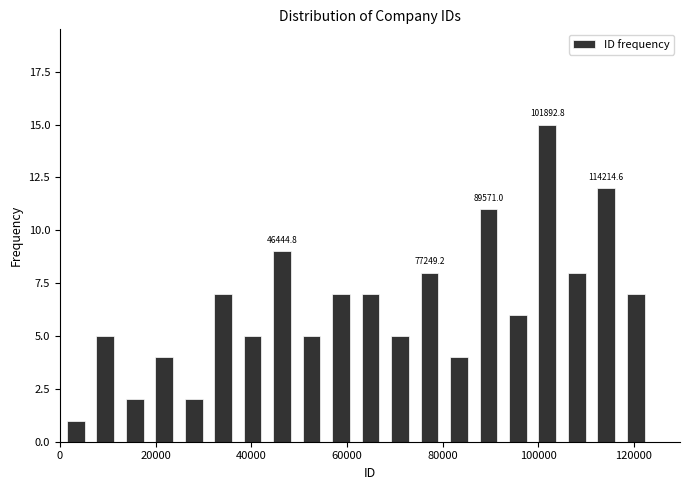

Read against the x-axis, roughly where is the centre of the tallest bar?

102000